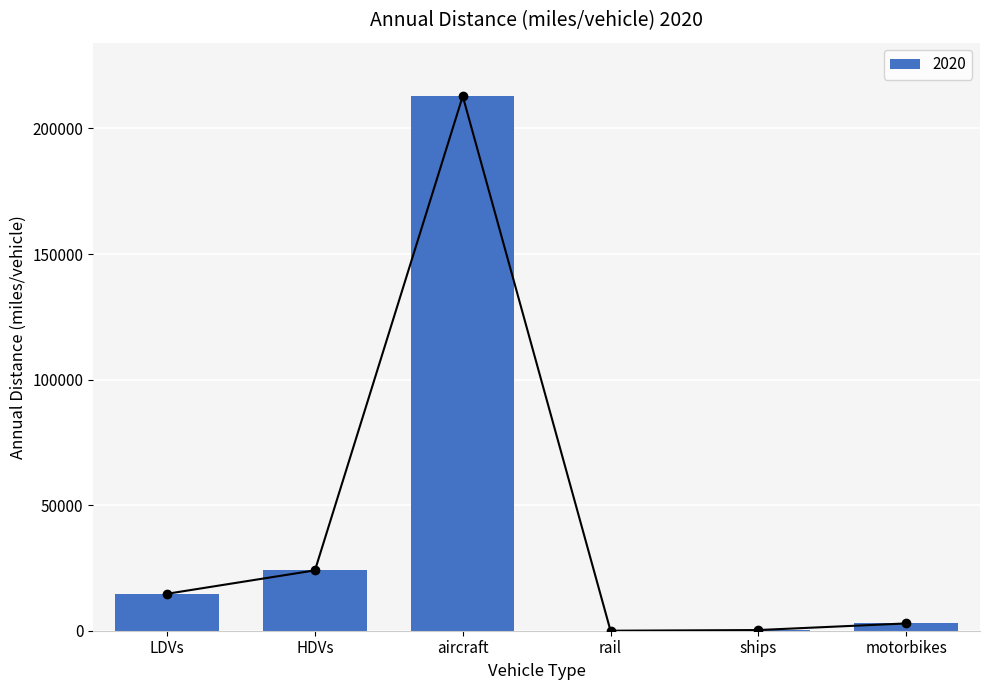

Rank the categories by value from lowest to highest.

rail, ships, motorbikes, LDVs, HDVs, aircraft